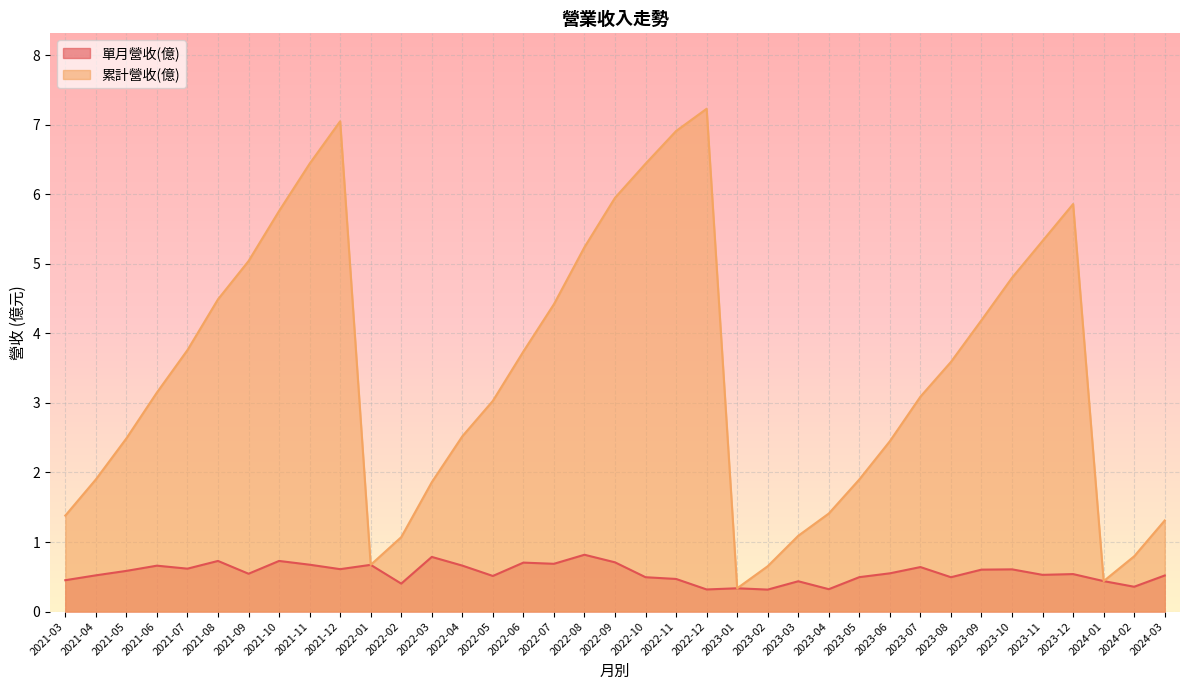

What is the difference between the highest and lowest values at 2021-04?

1.4